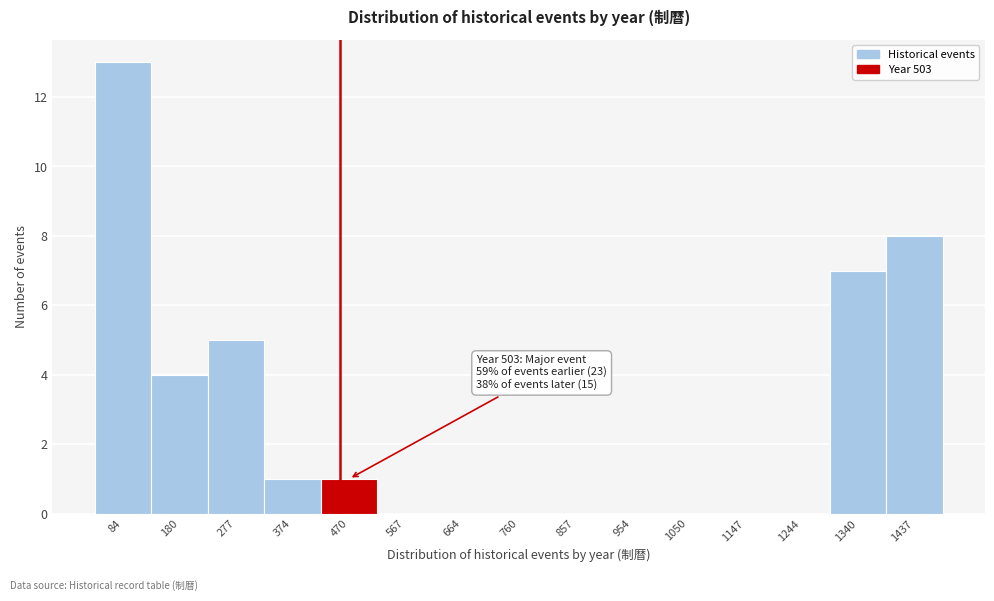

Reading right to left, what are all the values shown in this chart?

1437=8	1340=7	1244=0	1147=0	1050=0	954=0	857=0	760=0	664=0	567=0	470=1	374=1	277=5	180=4	84=13